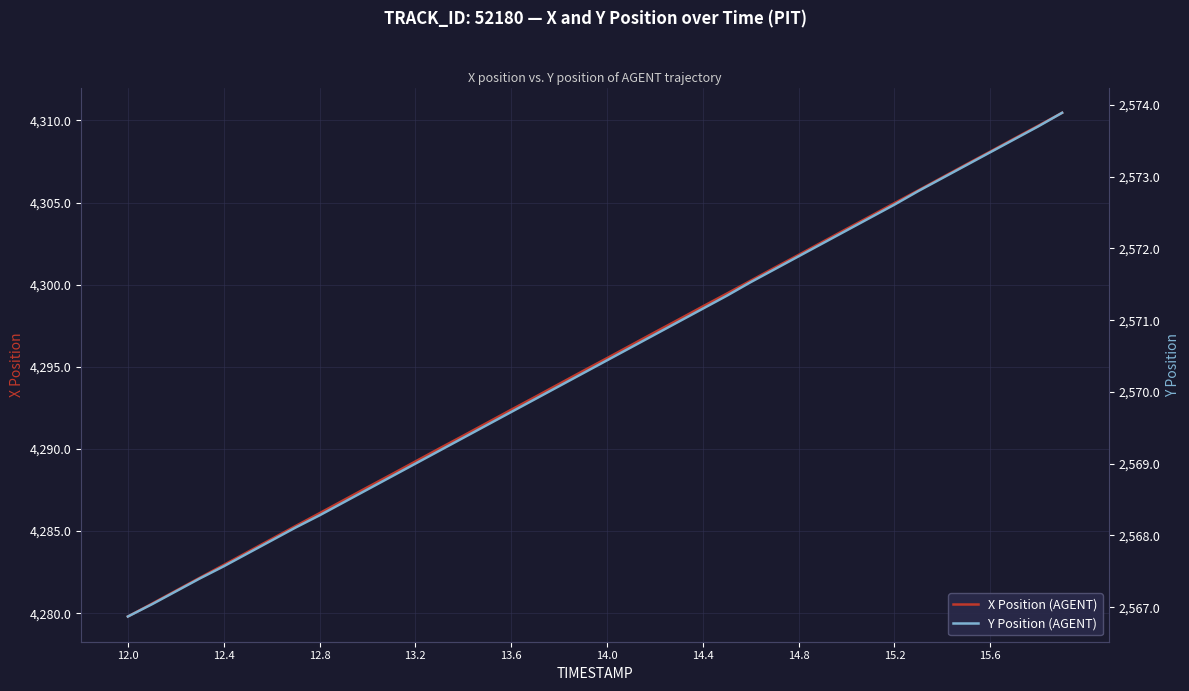

True or false: Y Position (AGENT) and X Position (AGENT) intersect in this chart.

False